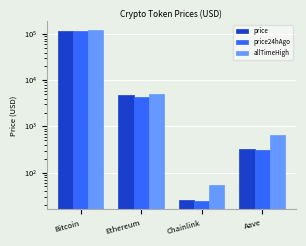

At how many categories does at least one series exceed 40655?

1